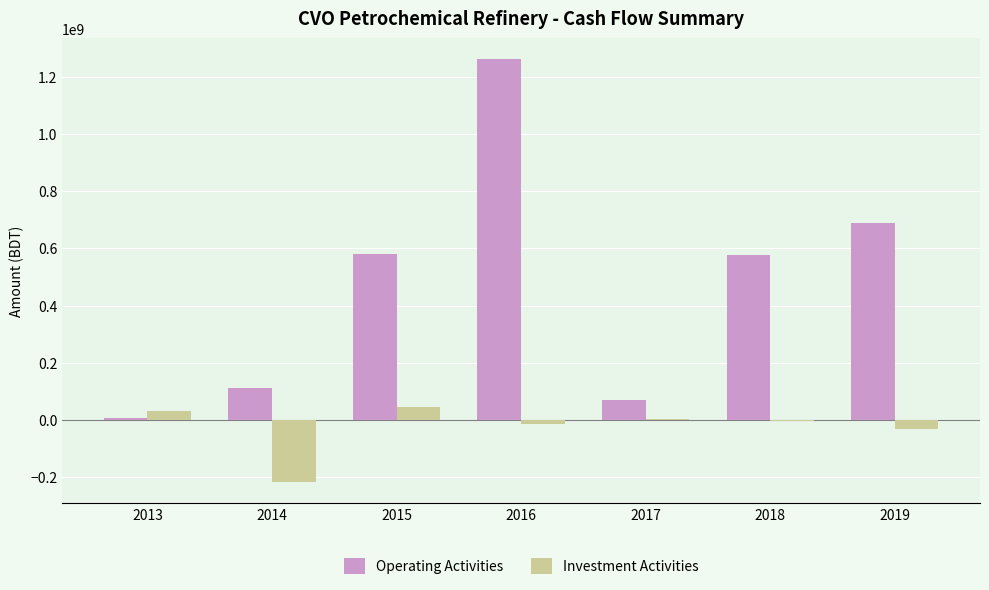

How many data points does each series have?

7